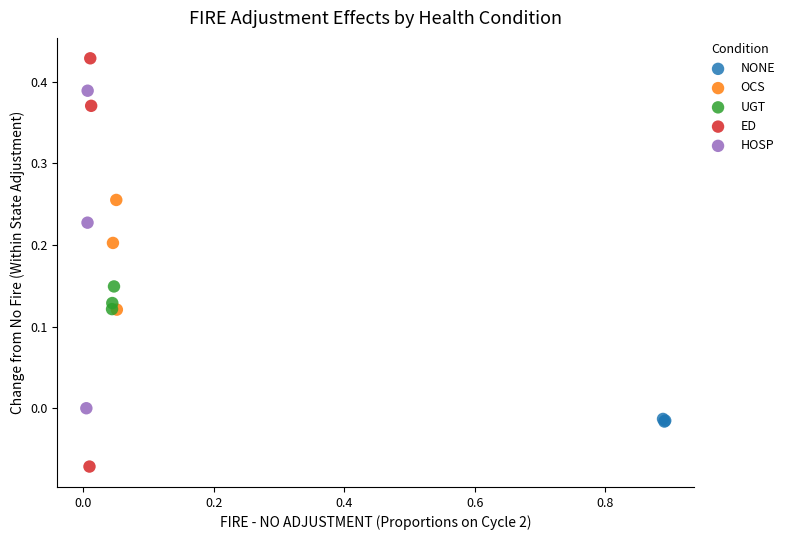

Which series reaches the minimum Y coordinate?

ED